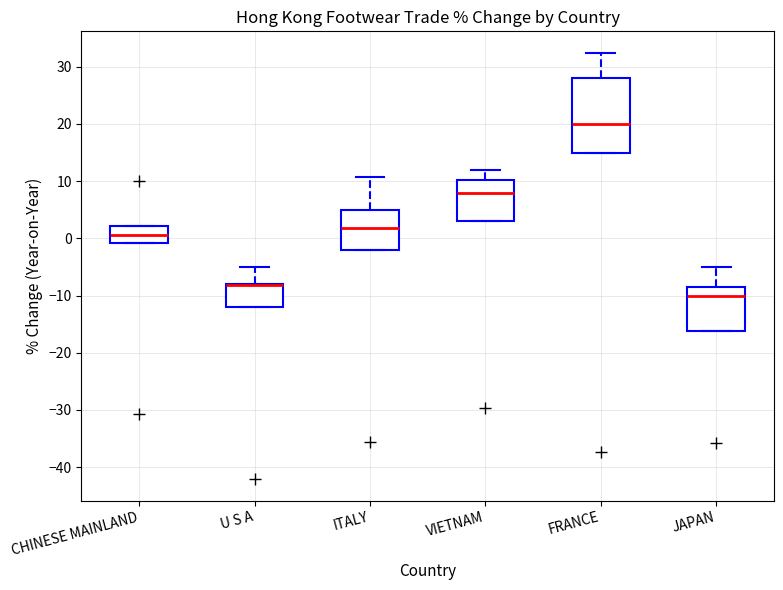

Where is the lower edge of the box for VIETNAM on the y-axis? The values are not printed on the chart, so give them approximately, as read against the axis.

3